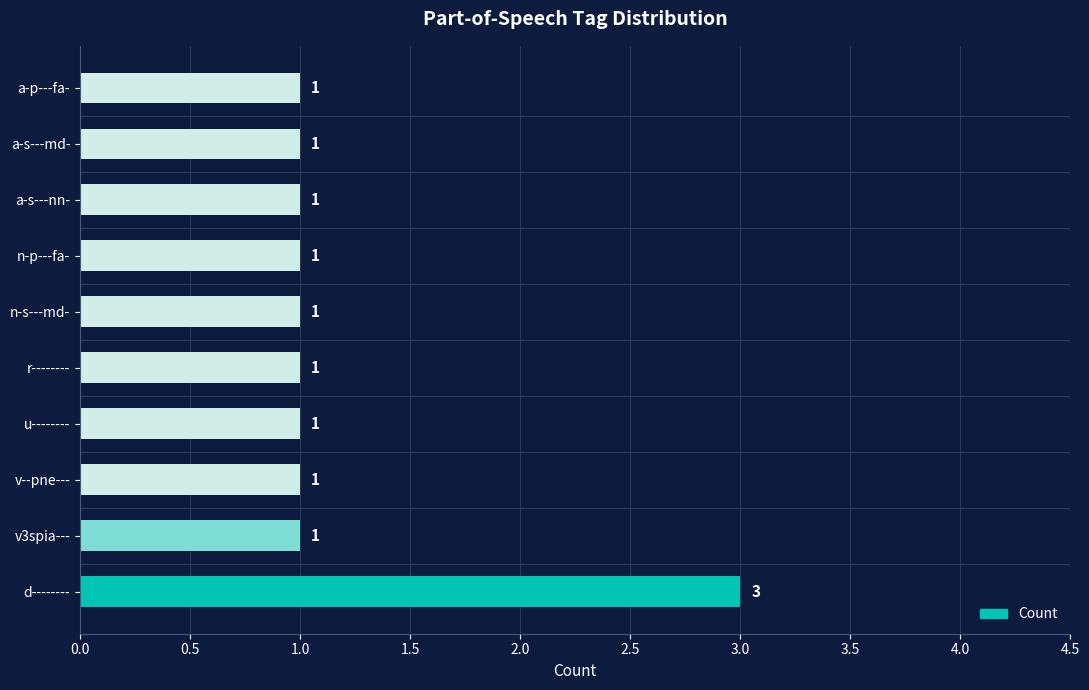

How many values exceed 1?

1